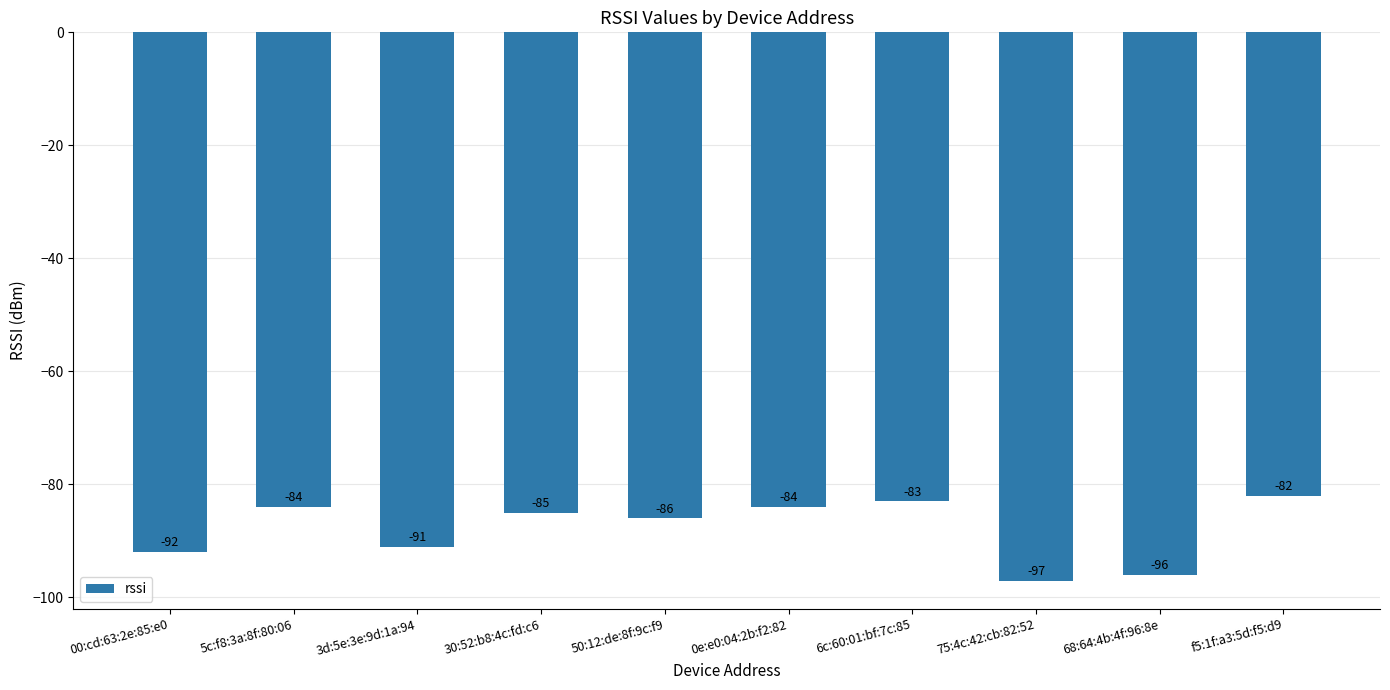

What is the difference between the values at 0e:e0:04:2b:f2:82 and 3d:5e:3e:9d:1a:94?

7